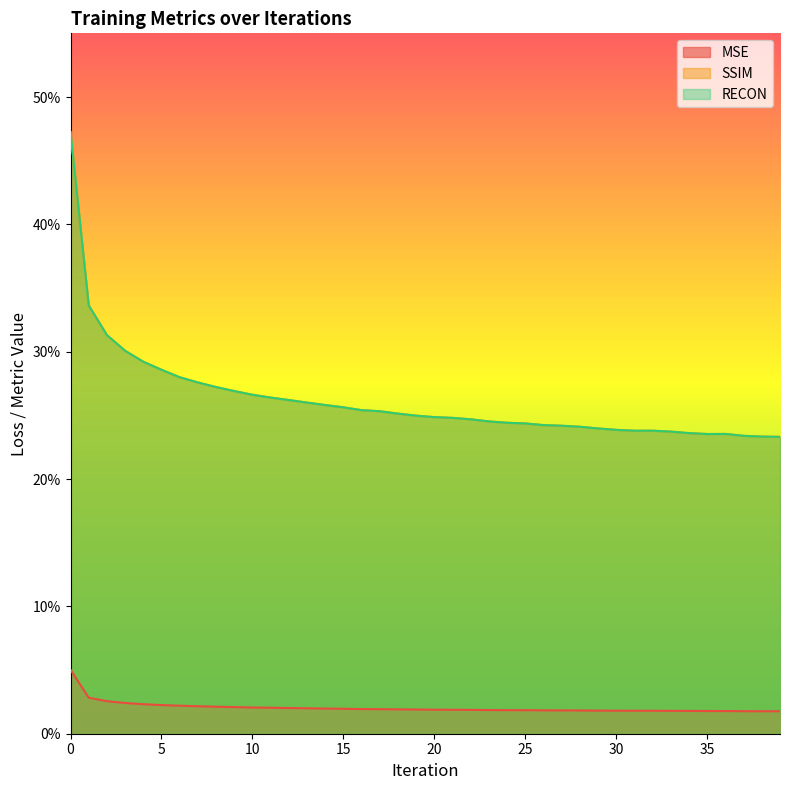

Does the chart display data point markers on the line(s)?

No